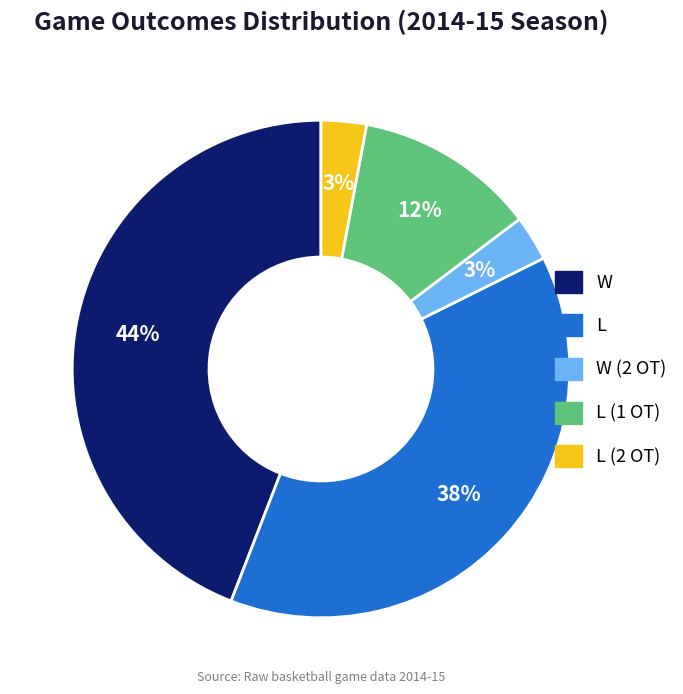

Is there a majority slice in this chart?

No